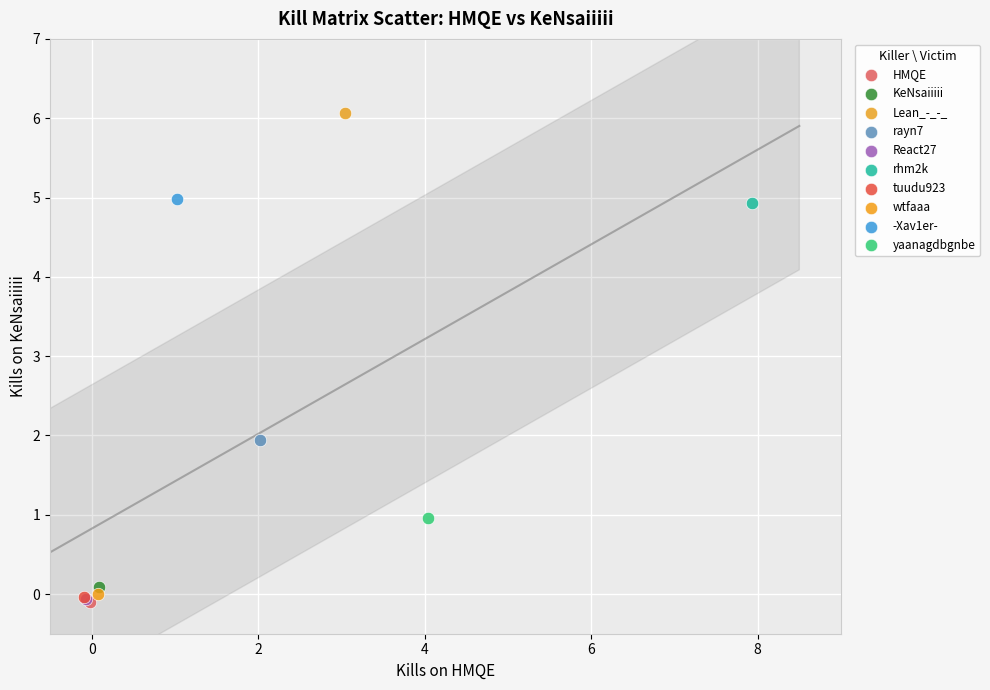

Which series reaches the maximum Y coordinate?

Lean_-_-_